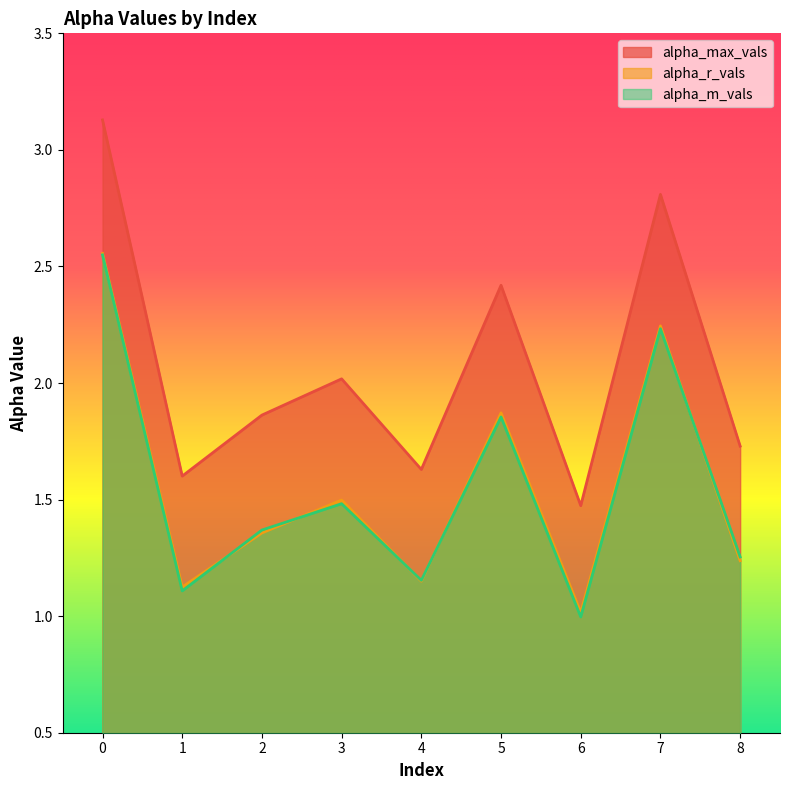

True or false: alpha_m_vals and alpha_max_vals cross at least once.

False